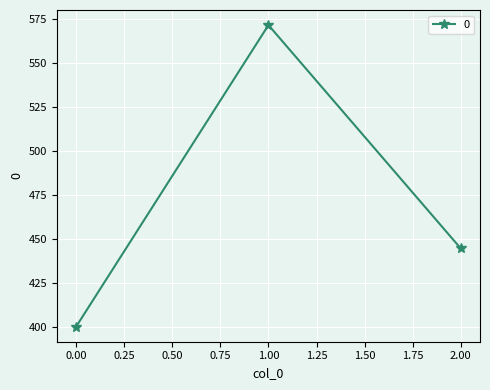

What is the smallest value displayed?

400.0